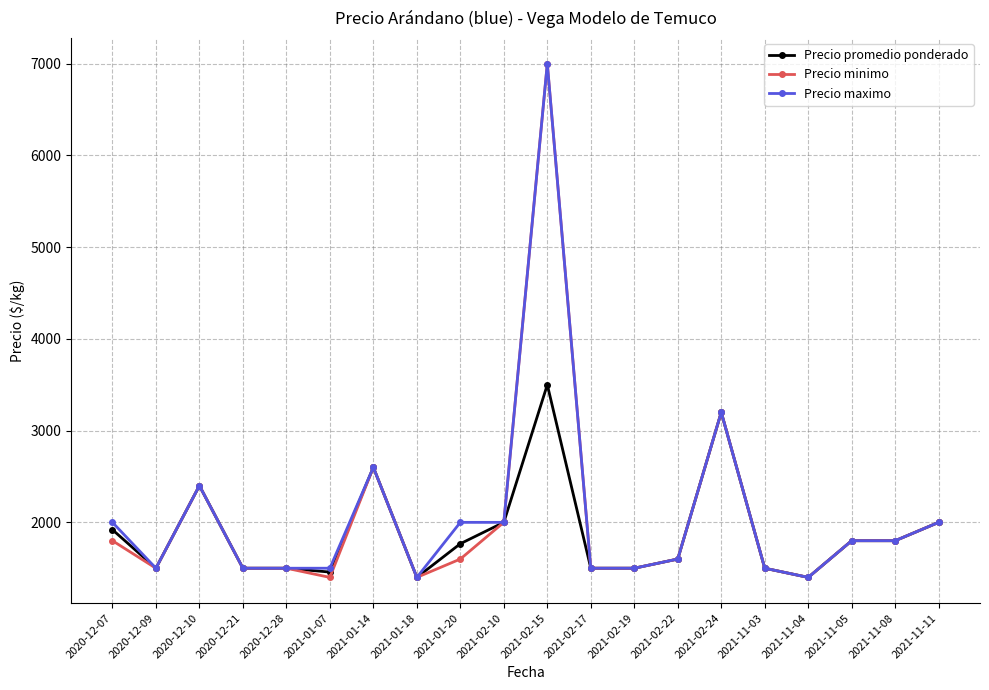

Where is the first local maximum for Precio maximo?

2020-12-10